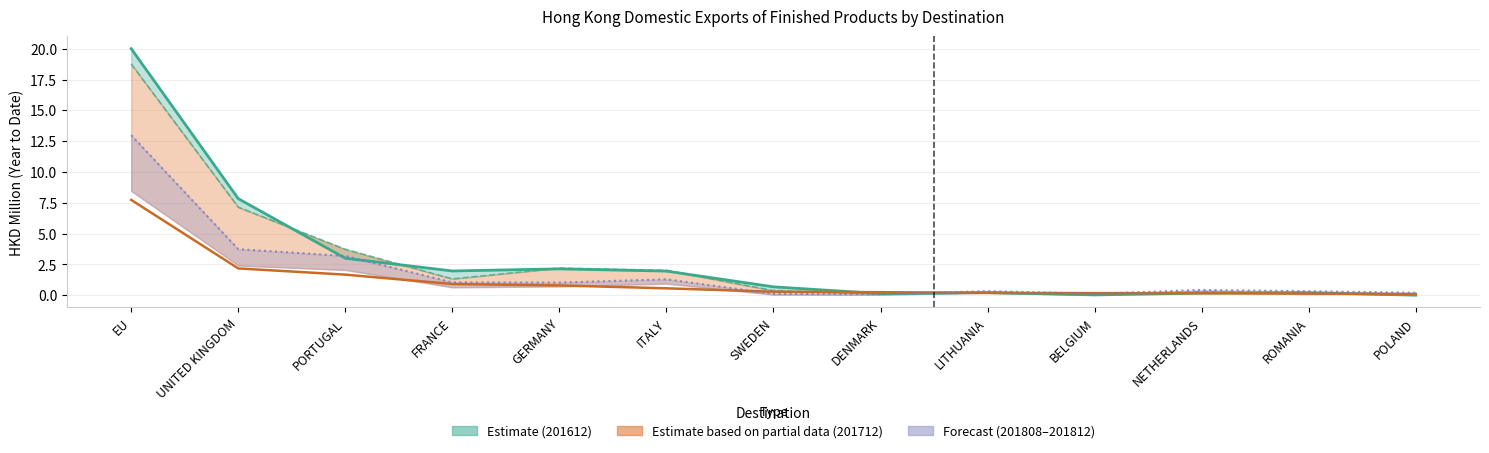

Is it true that 201908 (line) equals 0.1 at ROMANIA?

True